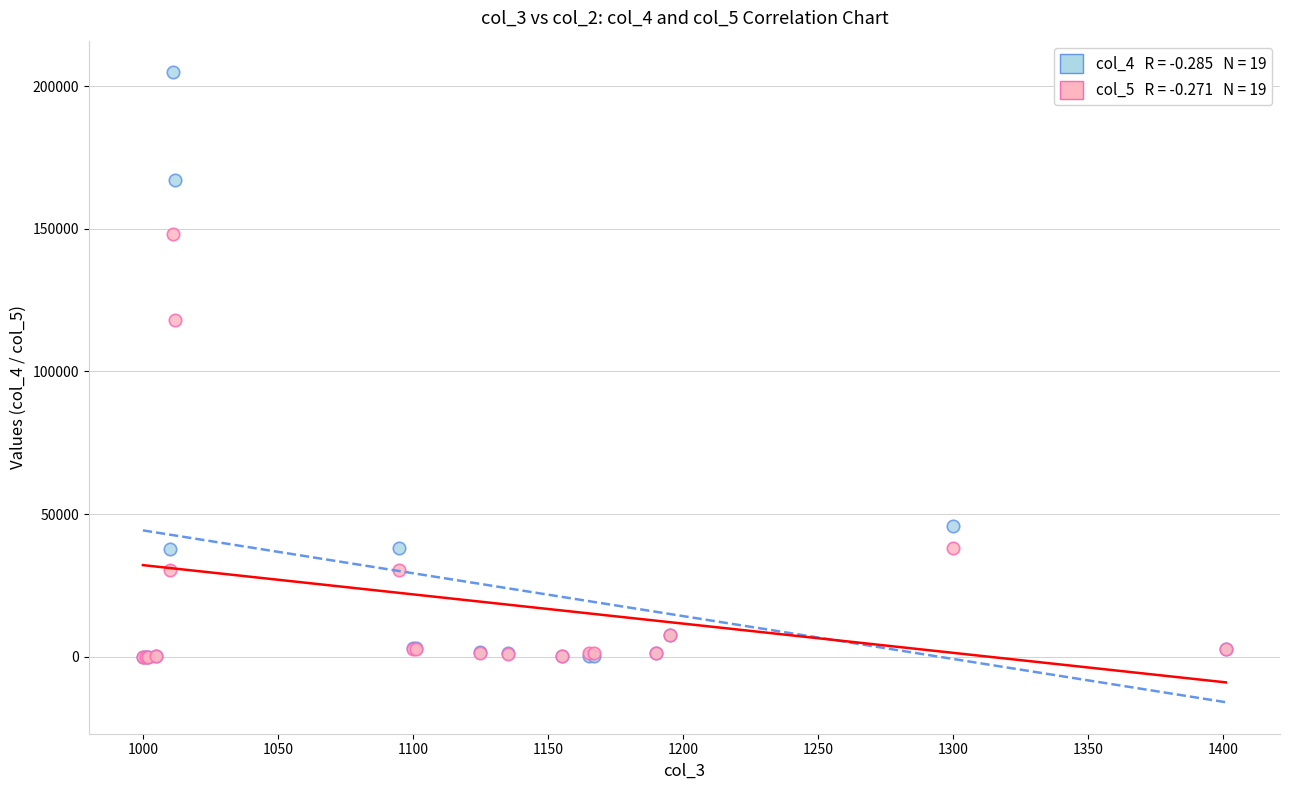

Across all series, what Y value is closest to 102480?

118039